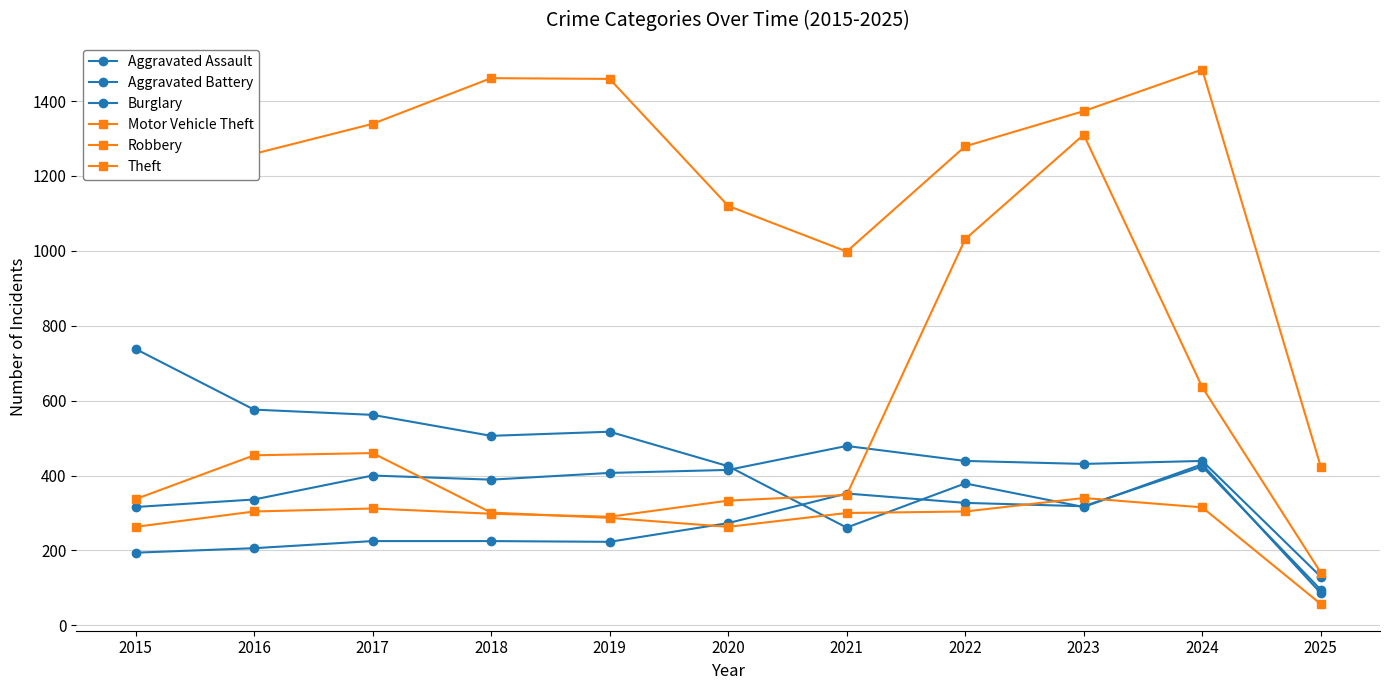

What is the sum of the Aggravated Assault values at 2020 and 2019?

496